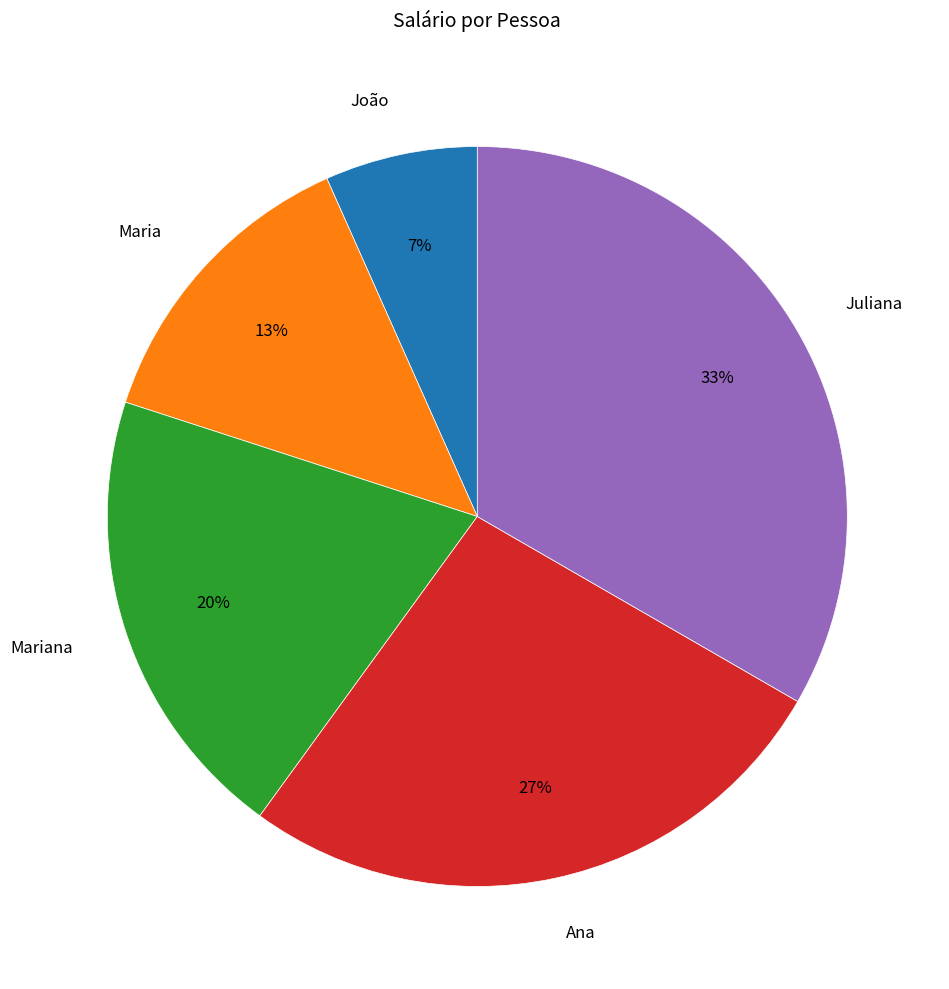

To the nearest percent, what portion does Juliana represent?

33%